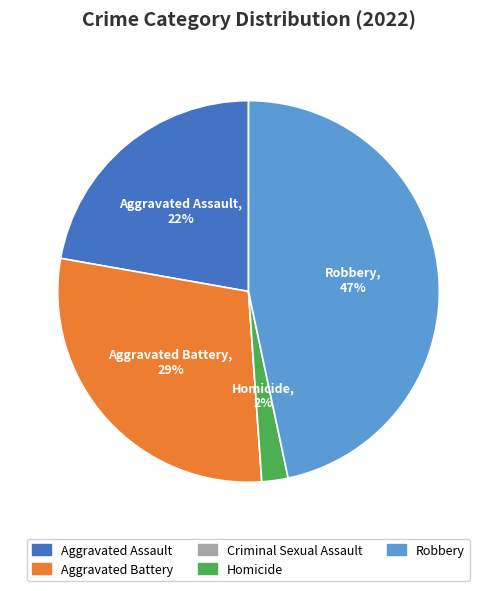

Does Aggravated Battery represent more than half of the total?

No